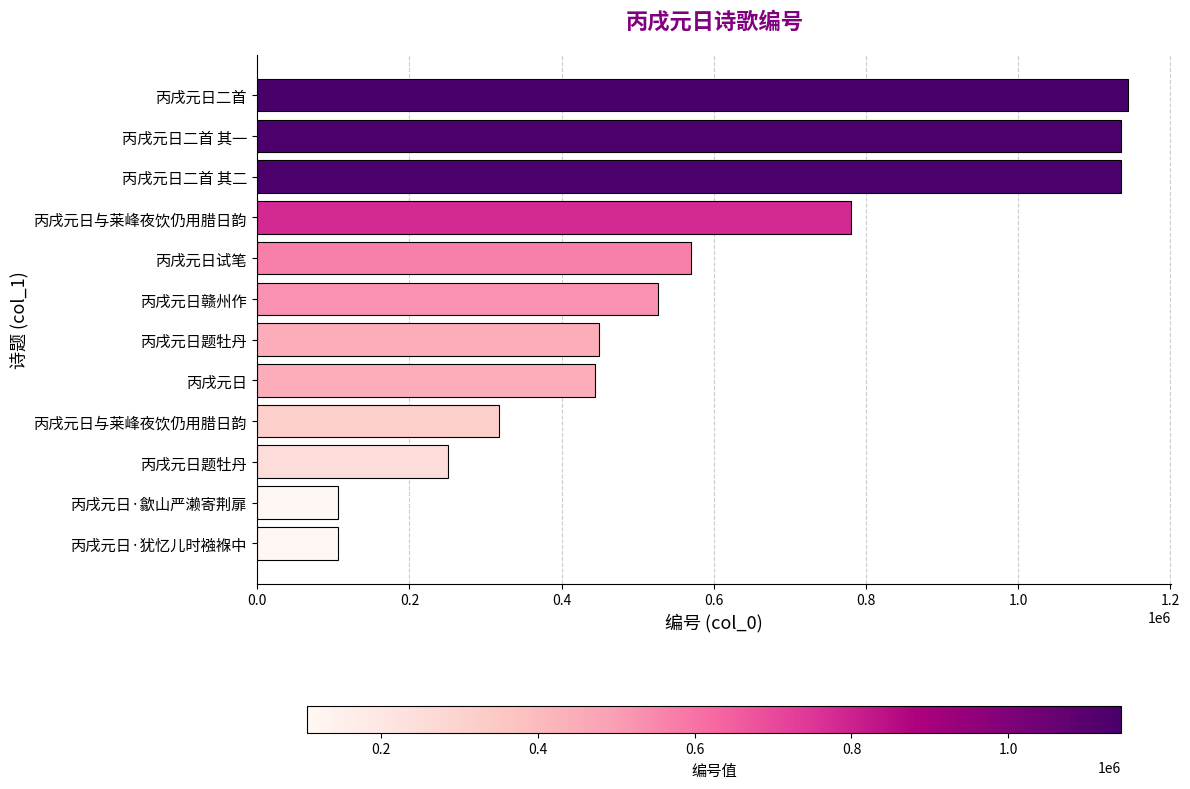

Does the chart contain any negative values?

No